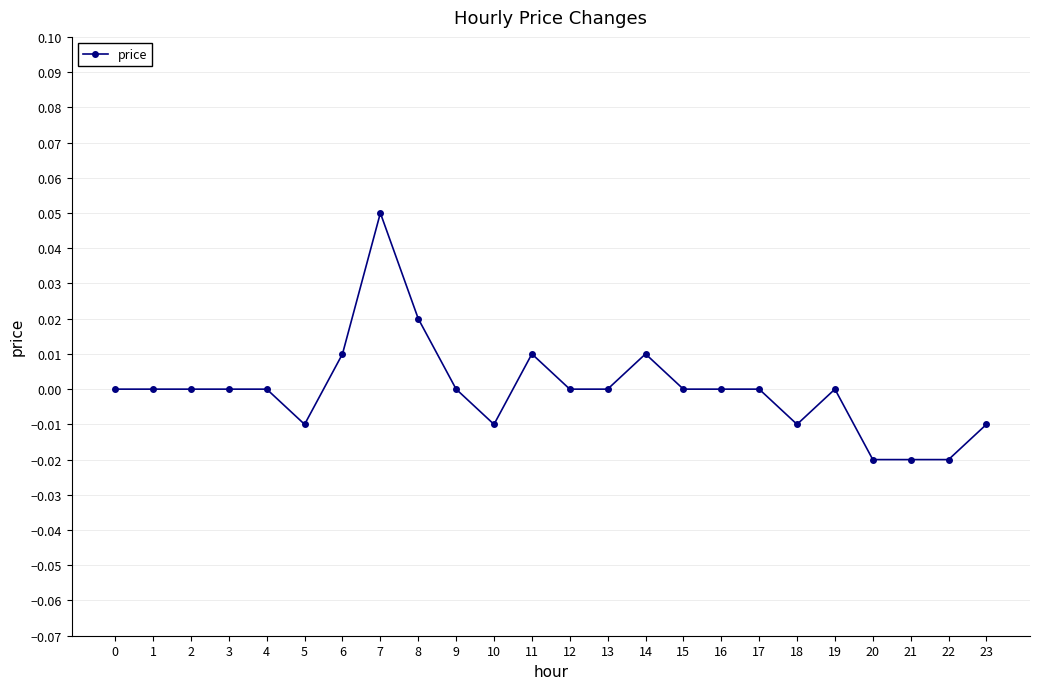

Does the chart have visible grid lines?

Yes